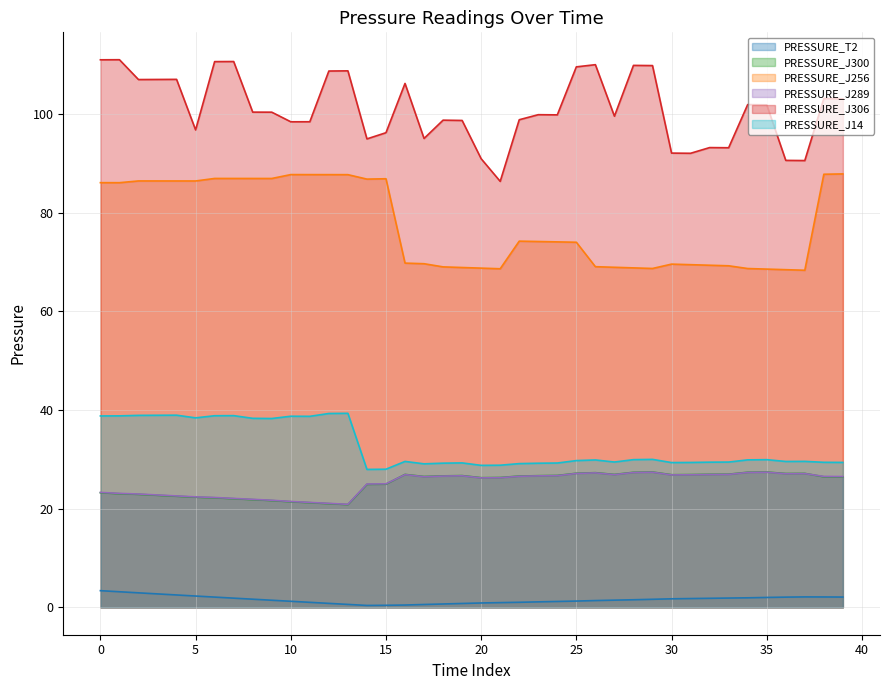

What is the minimum value shown in the chart?

0.4